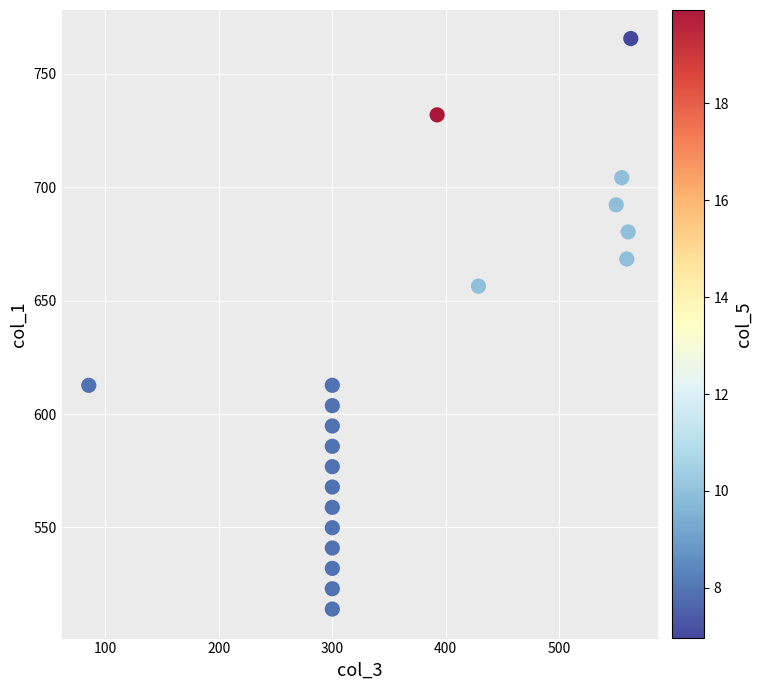

What is the range of Y values (max minus min)?

251.5